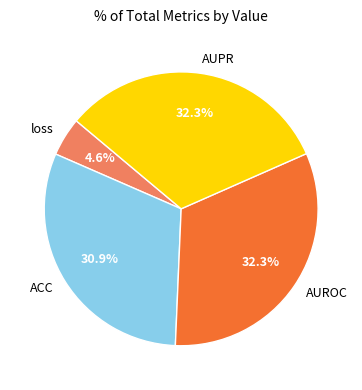

The AUPR slice represents 32% of the pie. True or false?

True